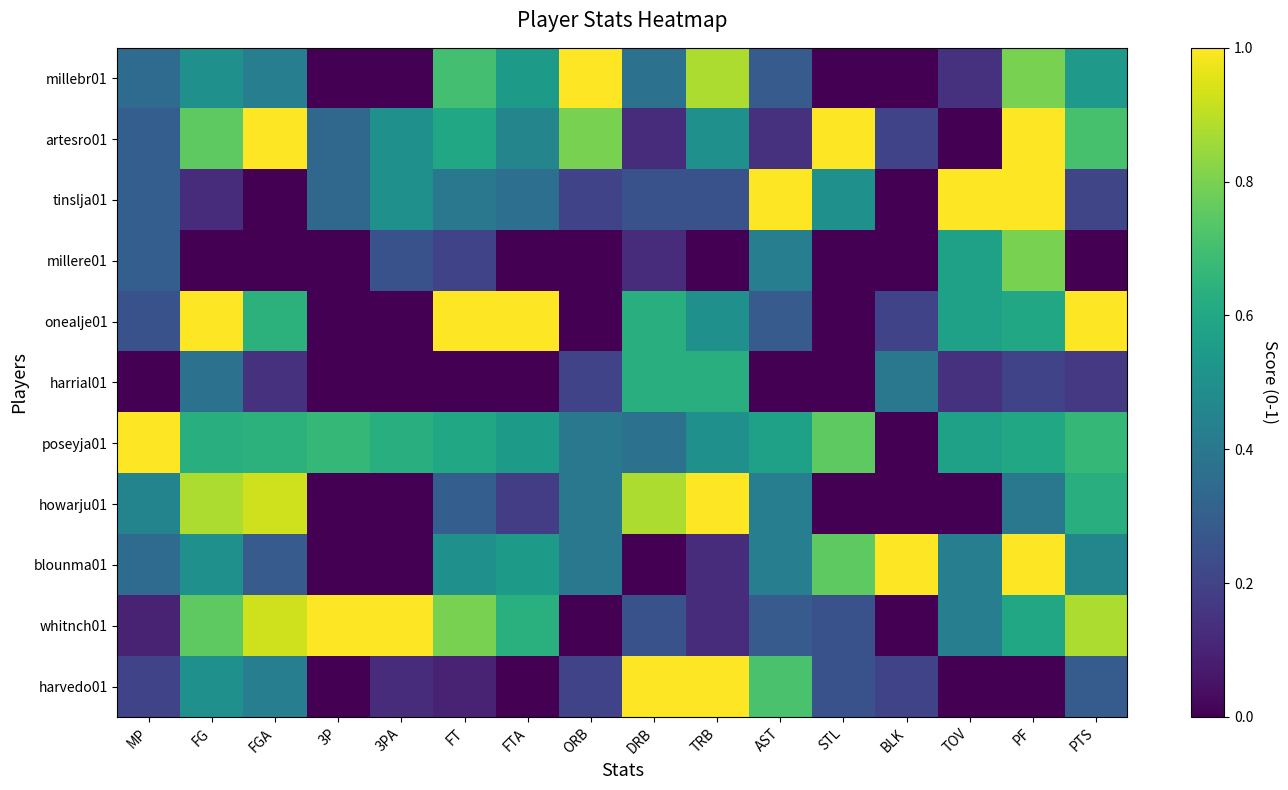

Reading right to left, transcribe all the data shown in this chart.

millebr01: PTS=0.5	PF=0.8	TOV=0.1	BLK=0.0	STL=0.0	AST=0.3	TRB=0.9	DRB=0.4	ORB=1.0	FTA=0.5	FT=0.7	3PA=0.0	3P=0.0	FGA=0.4	FG=0.5	MP=0.3
artesro01: PTS=0.7	PF=1.0	TOV=0.0	BLK=0.2	STL=1.0	AST=0.1	TRB=0.5	DRB=0.1	ORB=0.8	FTA=0.5	FT=0.6	3PA=0.5	3P=0.3	FGA=1.0	FG=0.8	MP=0.3
tinslja01: PTS=0.2	PF=1.0	TOV=1.0	BLK=0.0	STL=0.5	AST=1.0	TRB=0.2	DRB=0.2	ORB=0.2	FTA=0.4	FT=0.4	3PA=0.5	3P=0.3	FGA=0.0	FG=0.1	MP=0.3
millere01: PTS=0.0	PF=0.8	TOV=0.6	BLK=0.0	STL=0.0	AST=0.4	TRB=0.0	DRB=0.1	ORB=0.0	FTA=0.0	FT=0.2	3PA=0.2	3P=0.0	FGA=0.0	FG=0.0	MP=0.3
onealje01: PTS=1.0	PF=0.6	TOV=0.6	BLK=0.2	STL=0.0	AST=0.3	TRB=0.5	DRB=0.6	ORB=0.0	FTA=1.0	FT=1.0	3PA=0.0	3P=0.0	FGA=0.6	FG=1.0	MP=0.2
harrial01: PTS=0.2	PF=0.2	TOV=0.1	BLK=0.4	STL=0.0	AST=0.0	TRB=0.6	DRB=0.6	ORB=0.2	FTA=0.0	FT=0.0	3PA=0.0	3P=0.0	FGA=0.1	FG=0.4	MP=0.0
poseyja01: PTS=0.7	PF=0.6	TOV=0.6	BLK=0.0	STL=0.8	AST=0.6	TRB=0.5	DRB=0.4	ORB=0.4	FTA=0.5	FT=0.6	3PA=0.6	3P=0.7	FGA=0.6	FG=0.6	MP=1.0
howarju01: PTS=0.6	PF=0.4	TOV=0.0	BLK=0.0	STL=0.0	AST=0.4	TRB=1.0	DRB=0.9	ORB=0.4	FTA=0.2	FT=0.3	3PA=0.0	3P=0.0	FGA=0.9	FG=0.9	MP=0.5
blounma01: PTS=0.5	PF=1.0	TOV=0.4	BLK=1.0	STL=0.8	AST=0.4	TRB=0.1	DRB=0.0	ORB=0.4	FTA=0.5	FT=0.5	3PA=0.0	3P=0.0	FGA=0.3	FG=0.5	MP=0.3
whitnch01: PTS=0.9	PF=0.6	TOV=0.4	BLK=0.0	STL=0.2	AST=0.3	TRB=0.1	DRB=0.2	ORB=0.0	FTA=0.6	FT=0.8	3PA=1.0	3P=1.0	FGA=0.9	FG=0.8	MP=0.1
harvedo01: PTS=0.3	PF=0.0	TOV=0.0	BLK=0.2	STL=0.2	AST=0.7	TRB=1.0	DRB=1.0	ORB=0.2	FTA=0.0	FT=0.1	3PA=0.1	3P=0.0	FGA=0.4	FG=0.5	MP=0.2